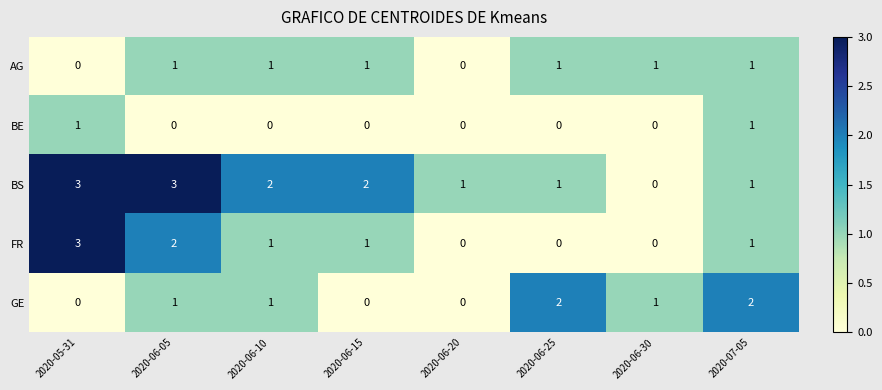

What is the sum of all BS values?

13